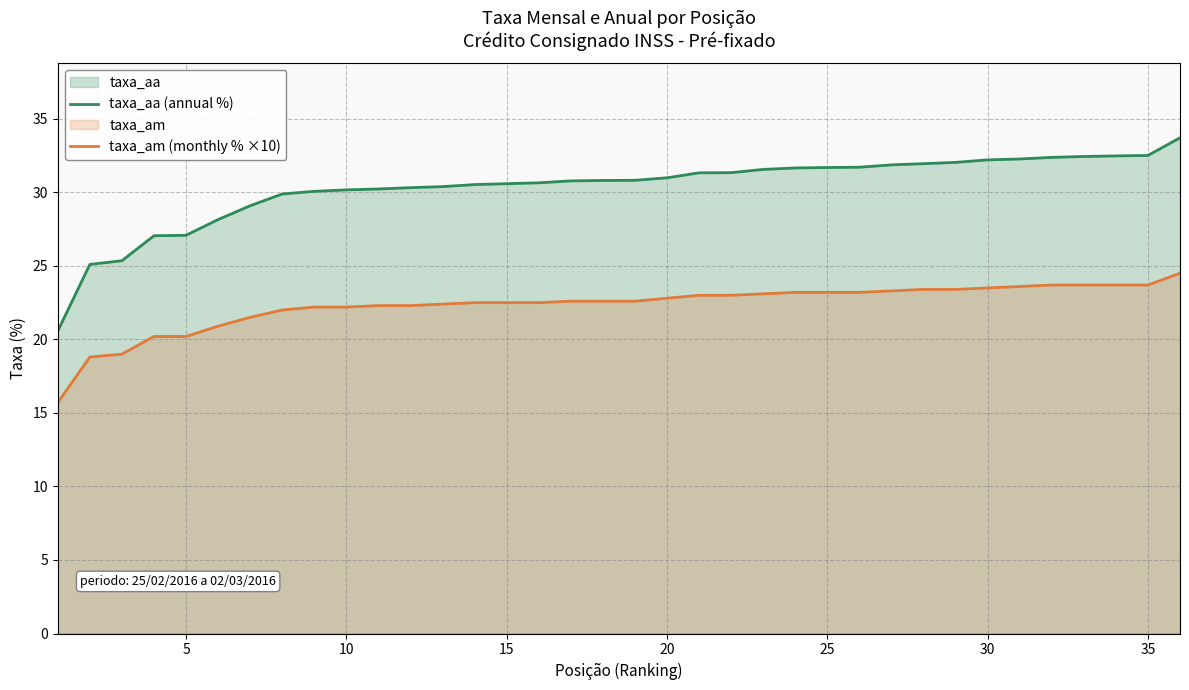

What is the greatest value displayed?

33.7